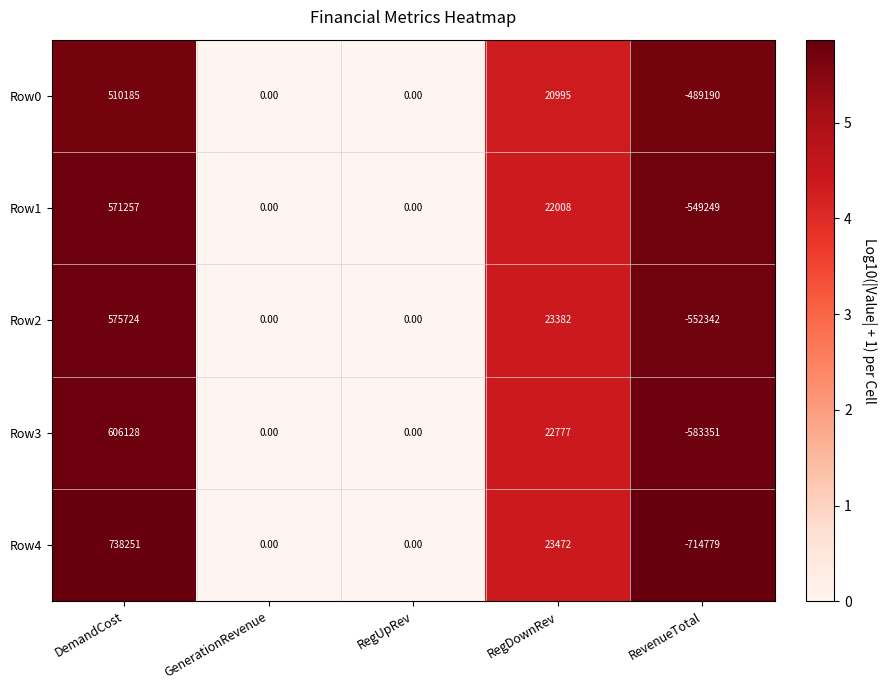

What is the sum of the Row1 values at RegDownRev and RegUpRev?

22008